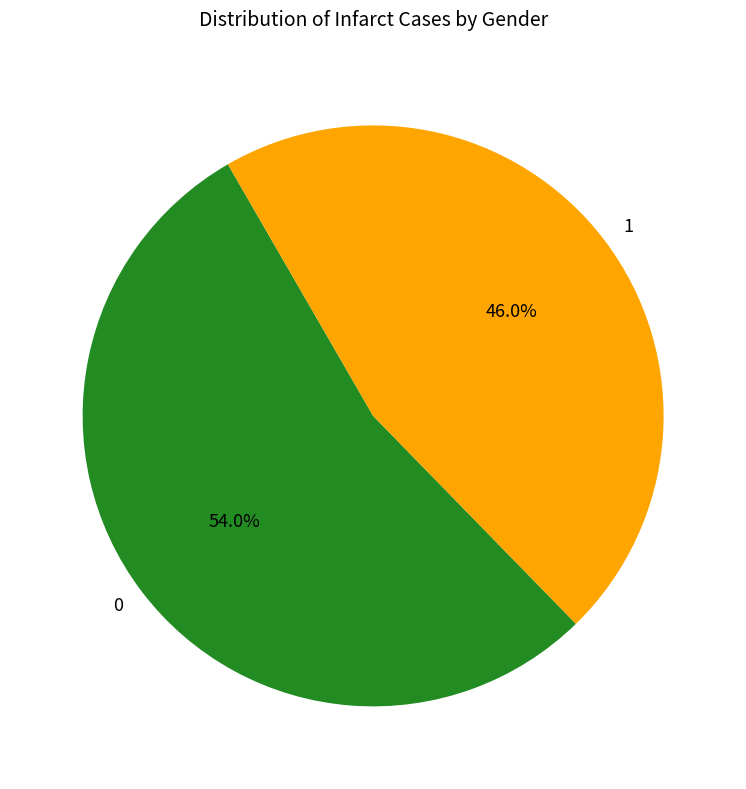

Which category has the biggest portion of the pie?

0